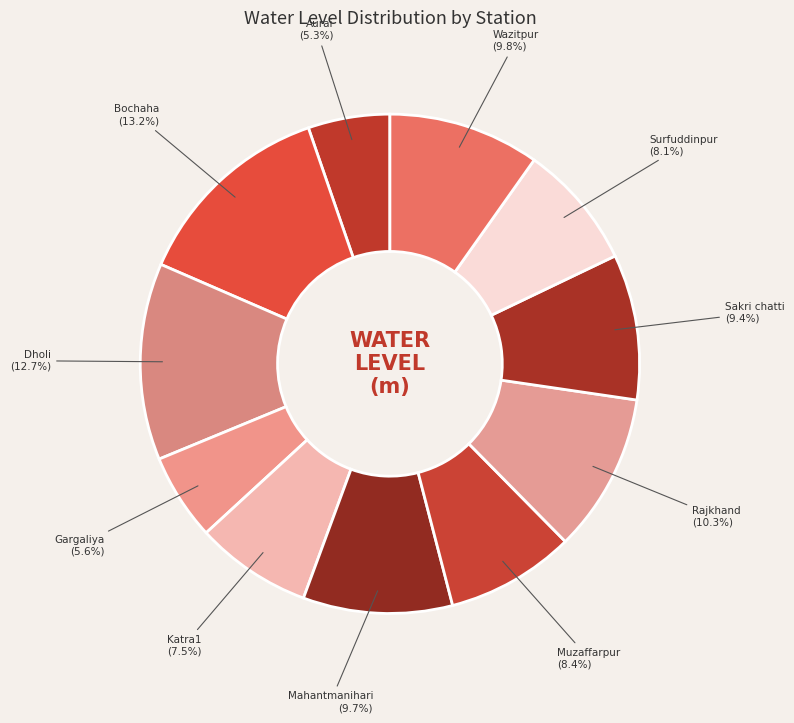

The Bochaha slice represents 13% of the pie. True or false?

True